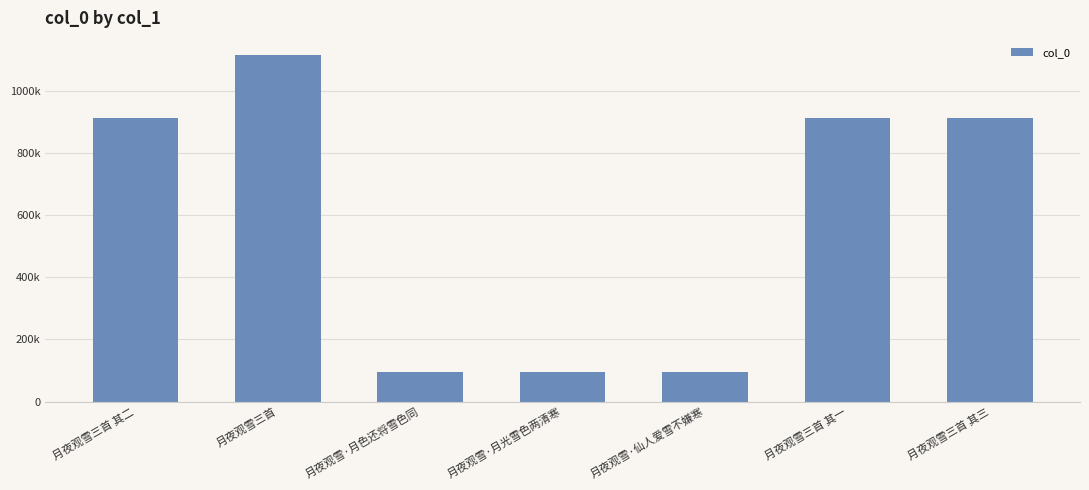

Does the chart contain any negative values?

No